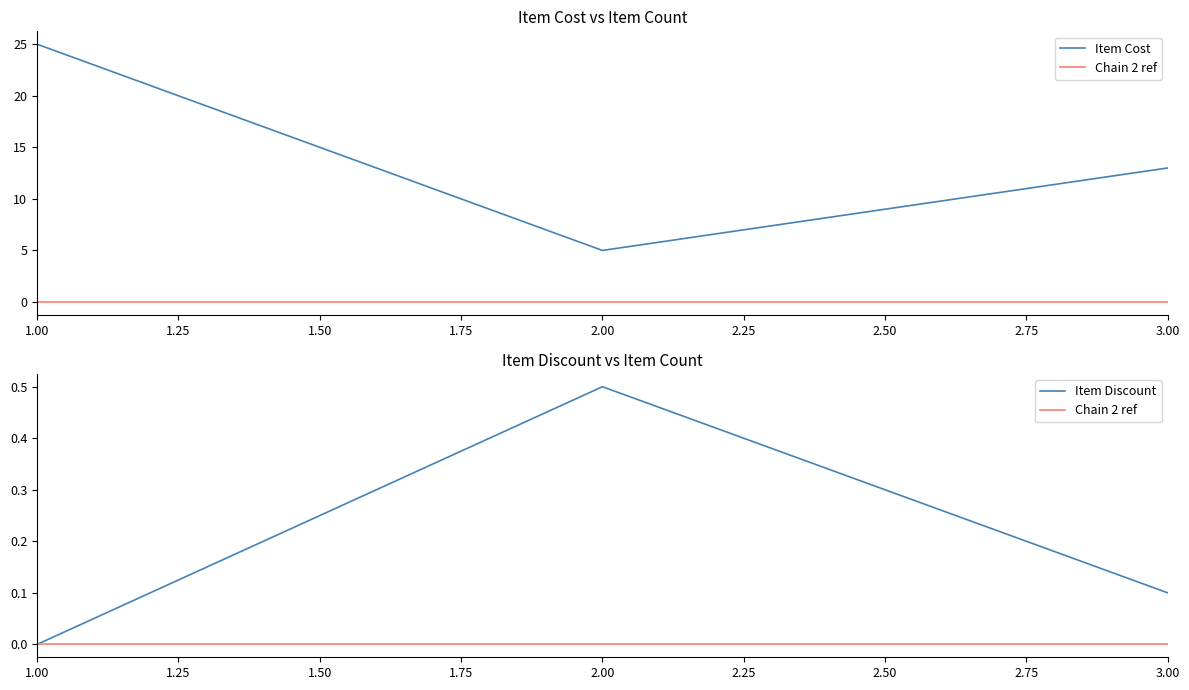

Rank the categories by Chain 2 ref value from highest to lowest.

1.00, 2.00, 3.00